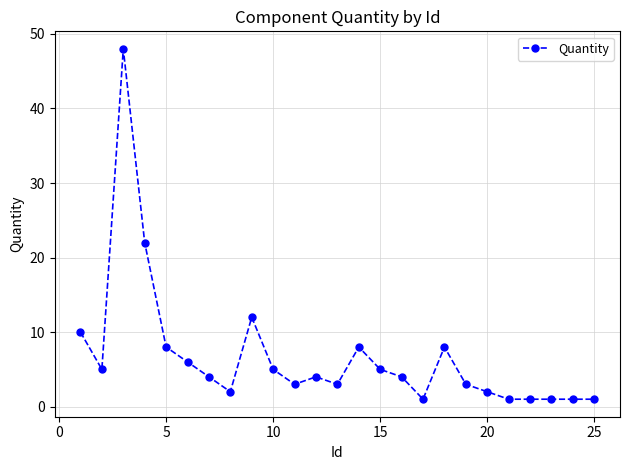

What is the sum of all values?

168